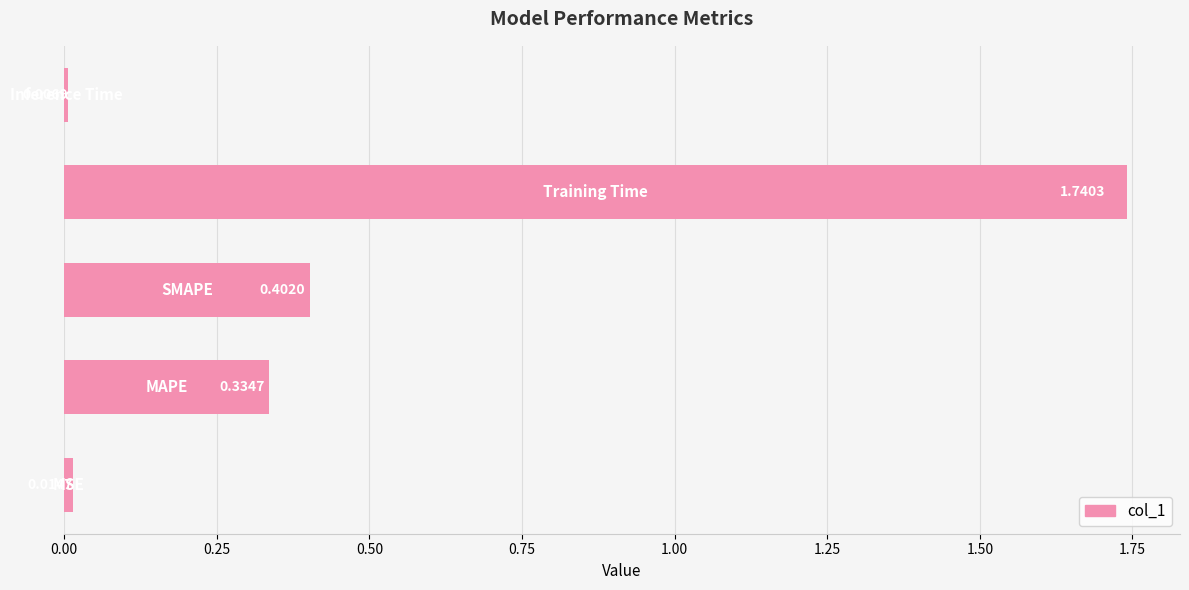

What is the sum of all values?

2.5